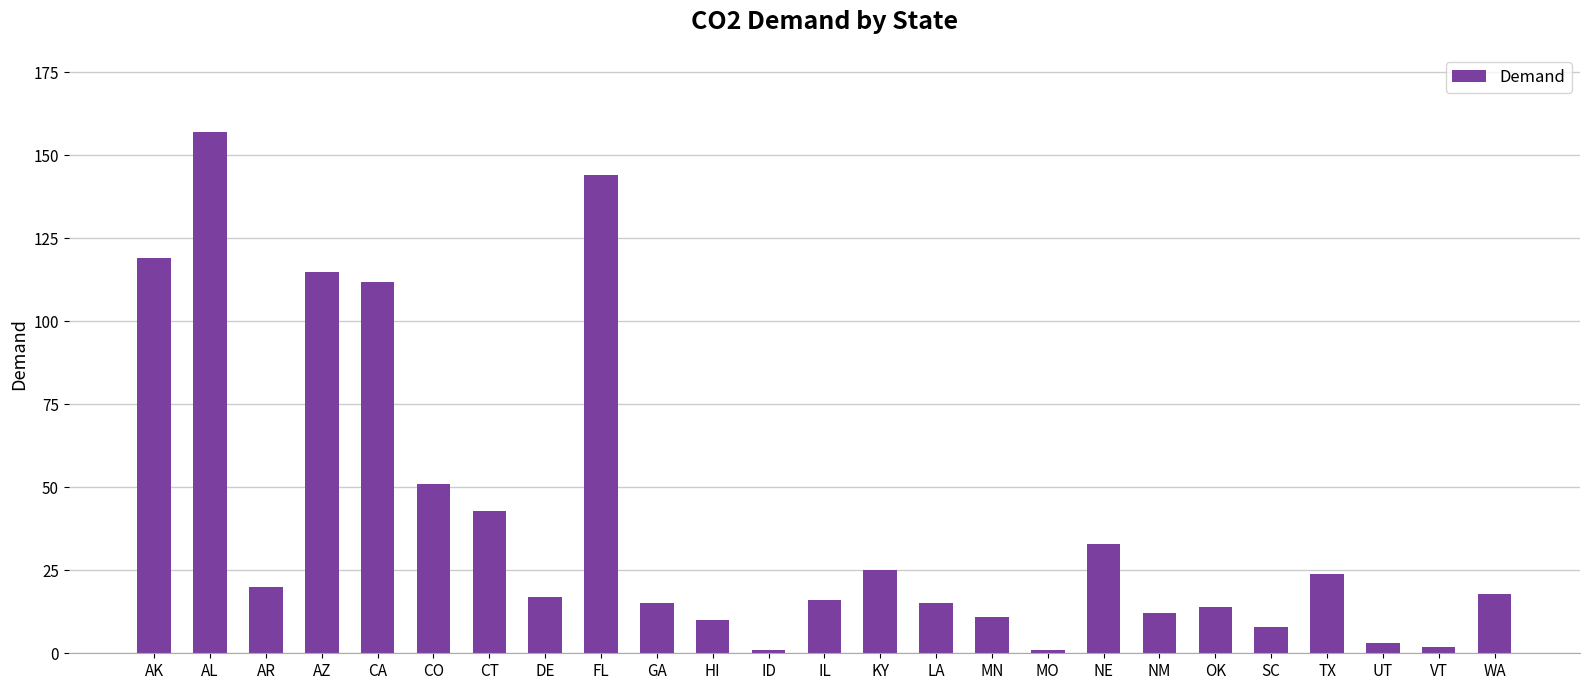

What is the sum of all values?

986